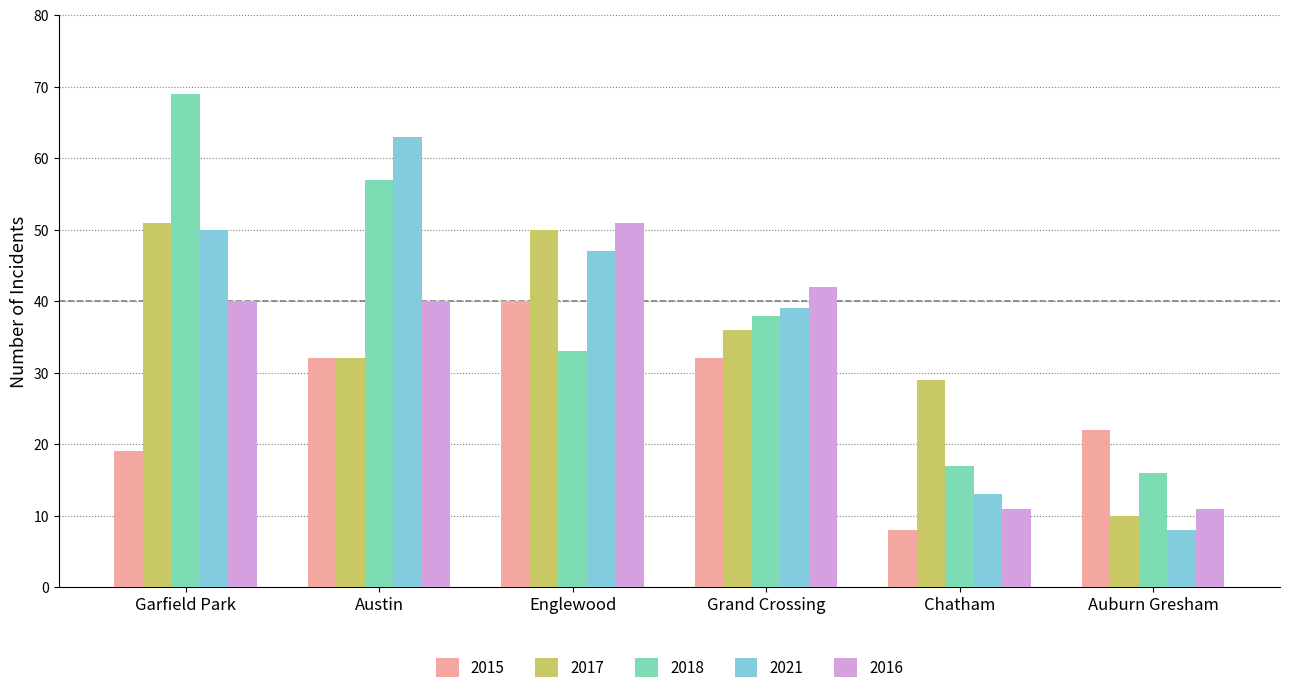

Which category has the lowest value in the 2017 series?

Auburn Gresham